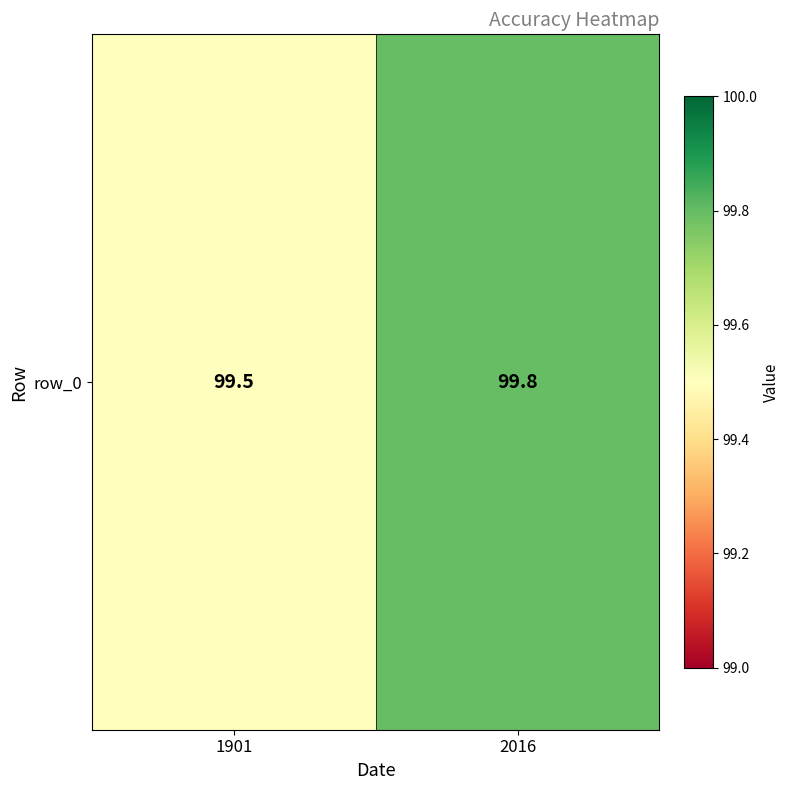

What is the difference between the values at 1901 and 2016?

0.3